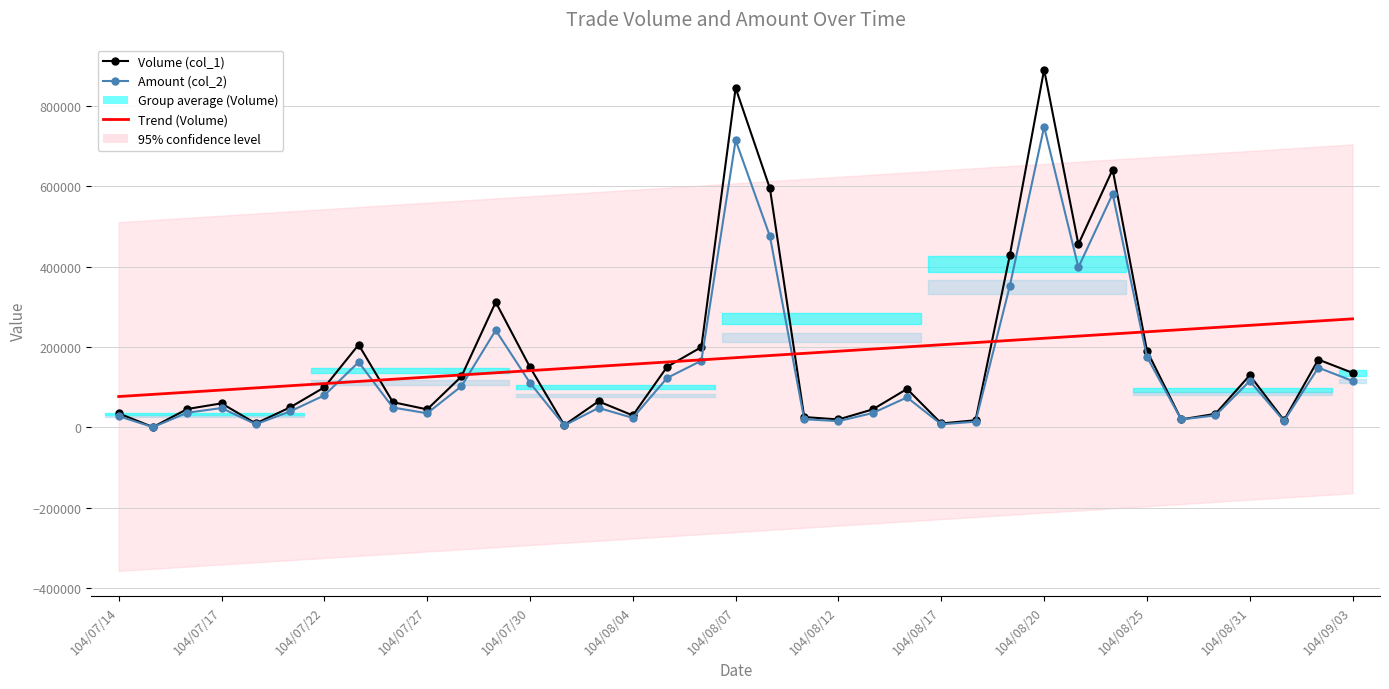

At which label is Trend (Volume) closest to 173729?

104/08/07